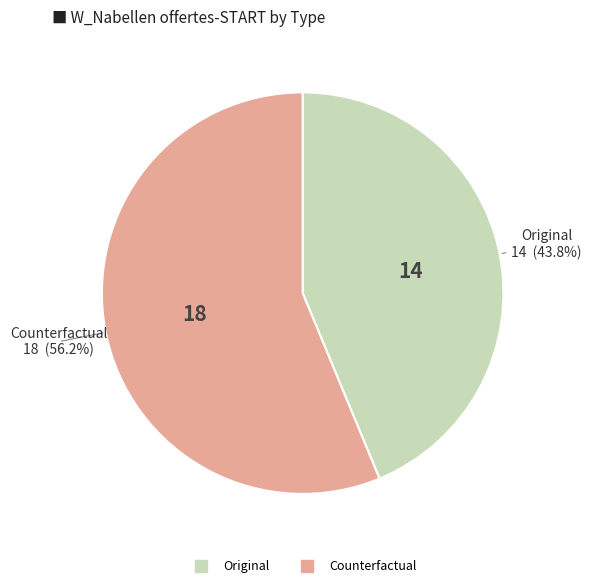

Is there a majority slice in this chart?

Yes